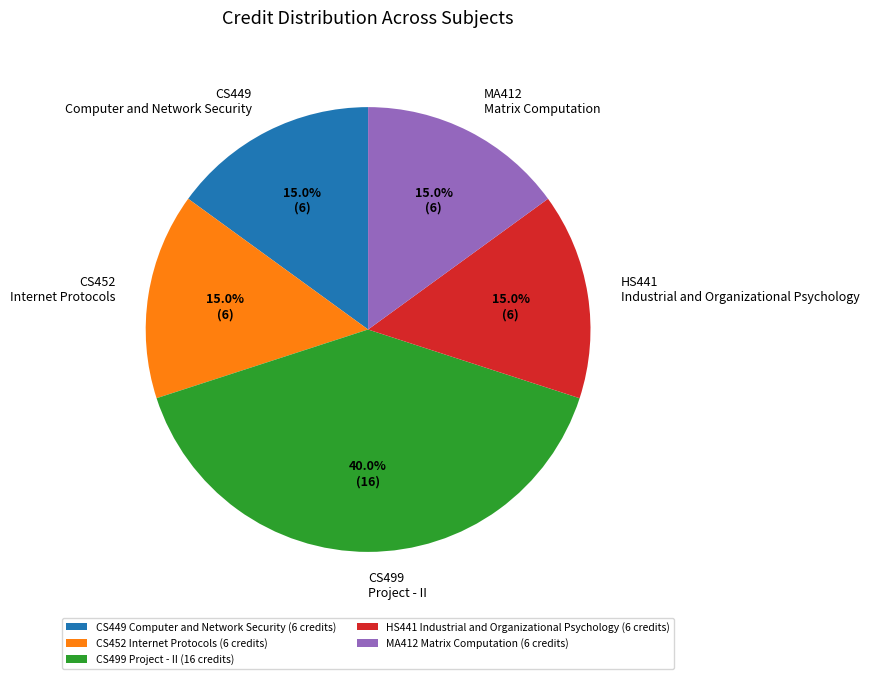

Combined, do CS452 Internet Protocols and CS499 Project - II account for over 50%?

Yes